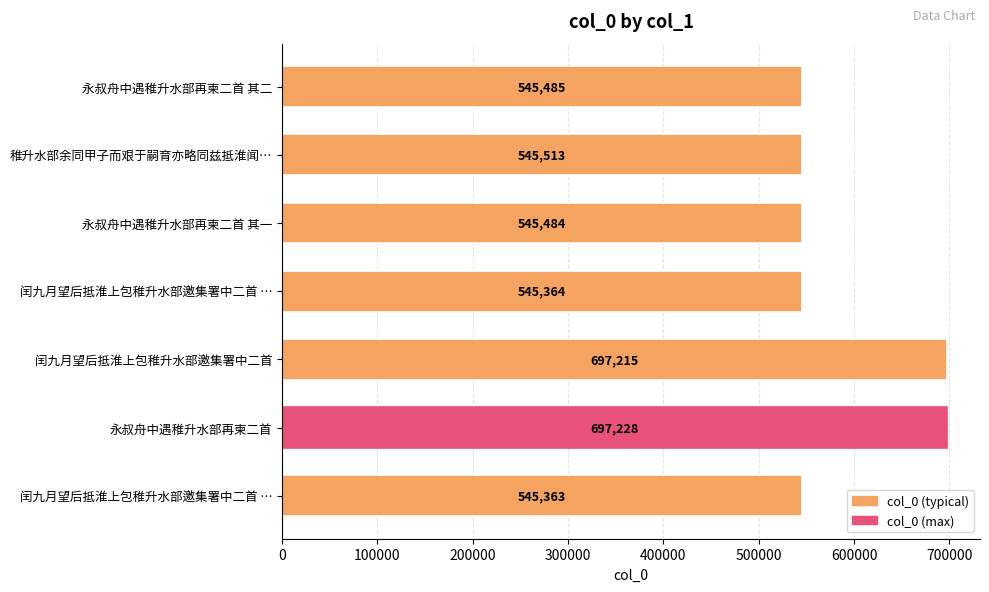

How many values are below 545485?

3